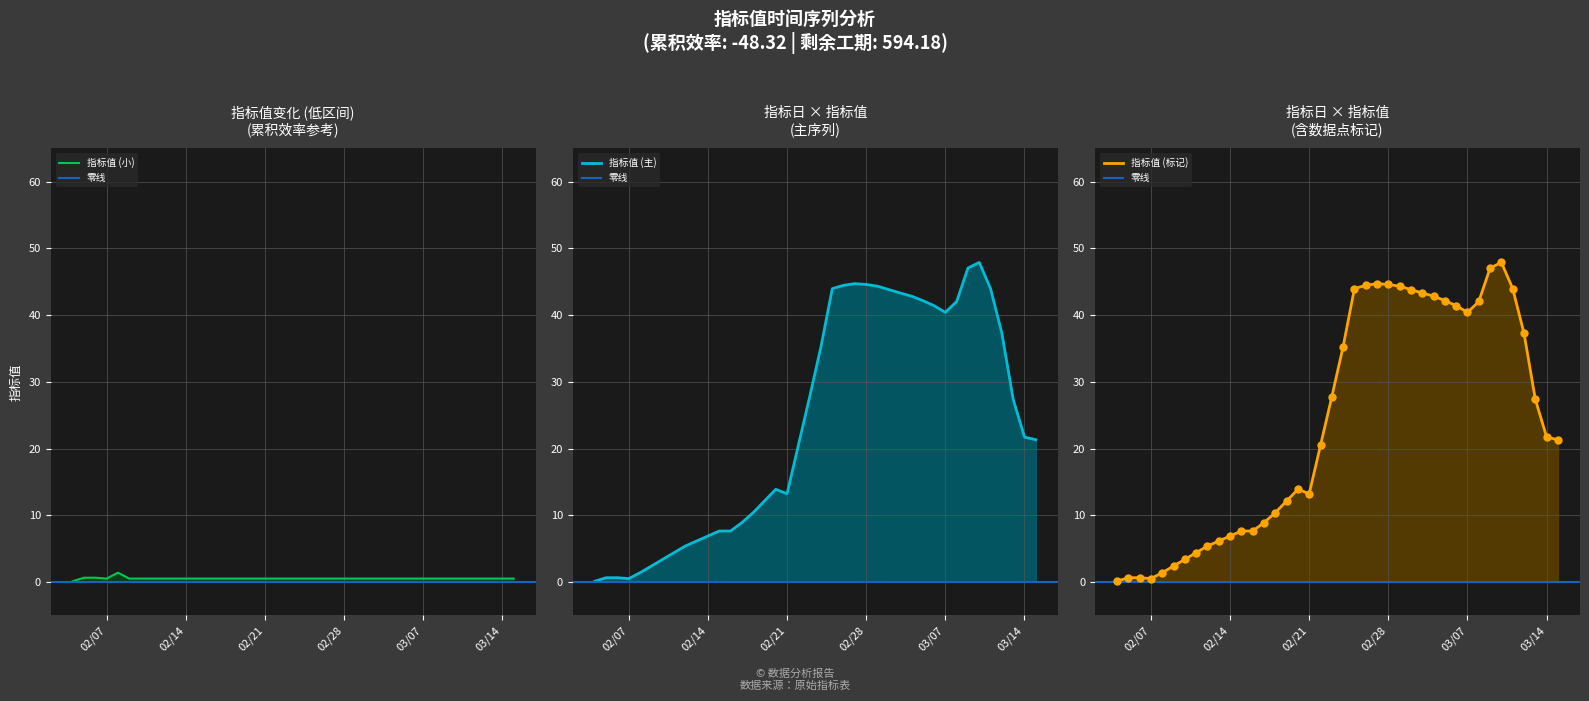

Between 2017-03-02 and 2017-02-22, which is larger?

2017-03-02